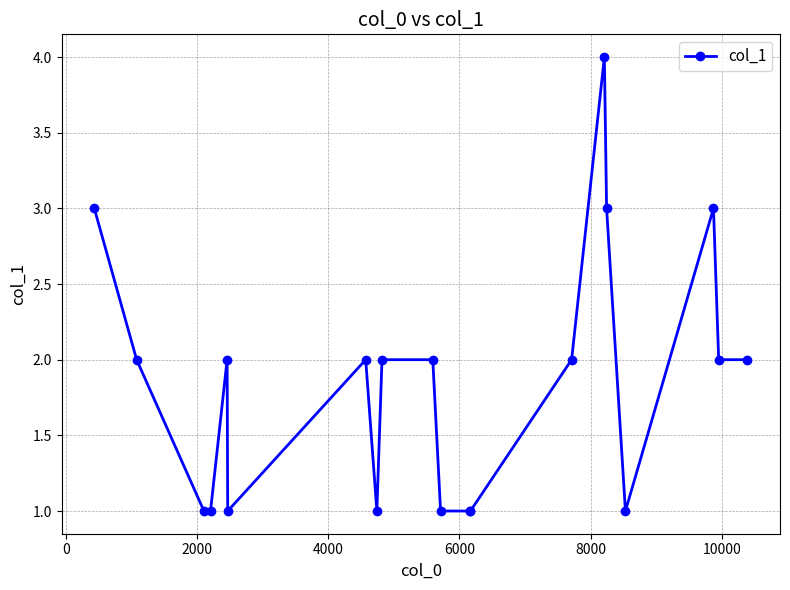

What is the sum of all values?

37